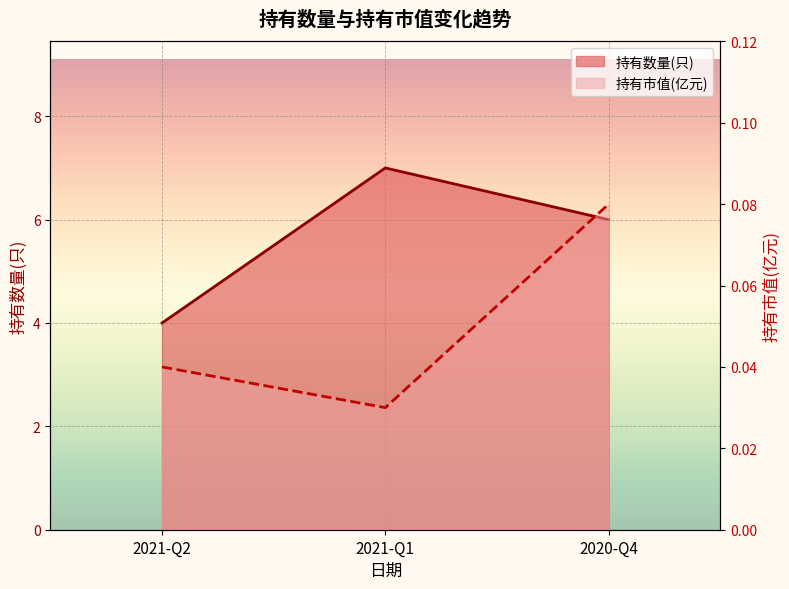

Reading left to right, what are all the values shown in this chart?

持有数量(只): 4.0	7.0	6.0
持有市值(亿元): 0.0	0.0	0.1